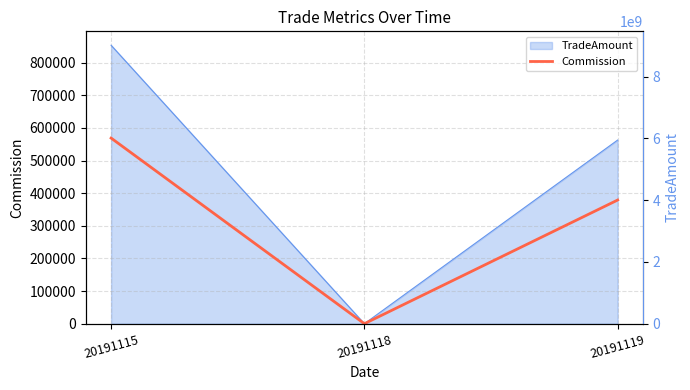

List the labels in order of value, largest first.

20191115, 20191119, 20191118